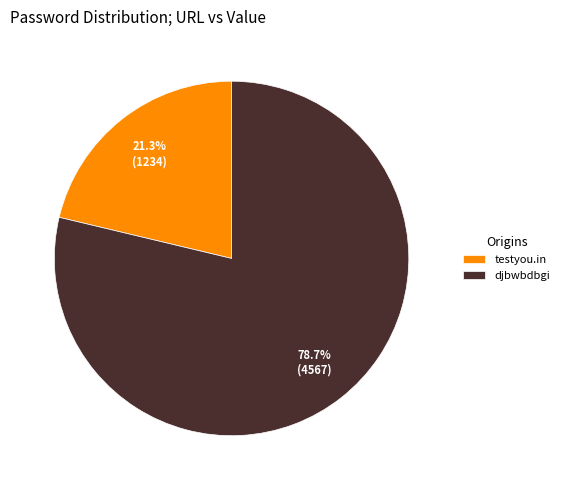

What portion of the pie excludes djbwbdbgi?

21.3%